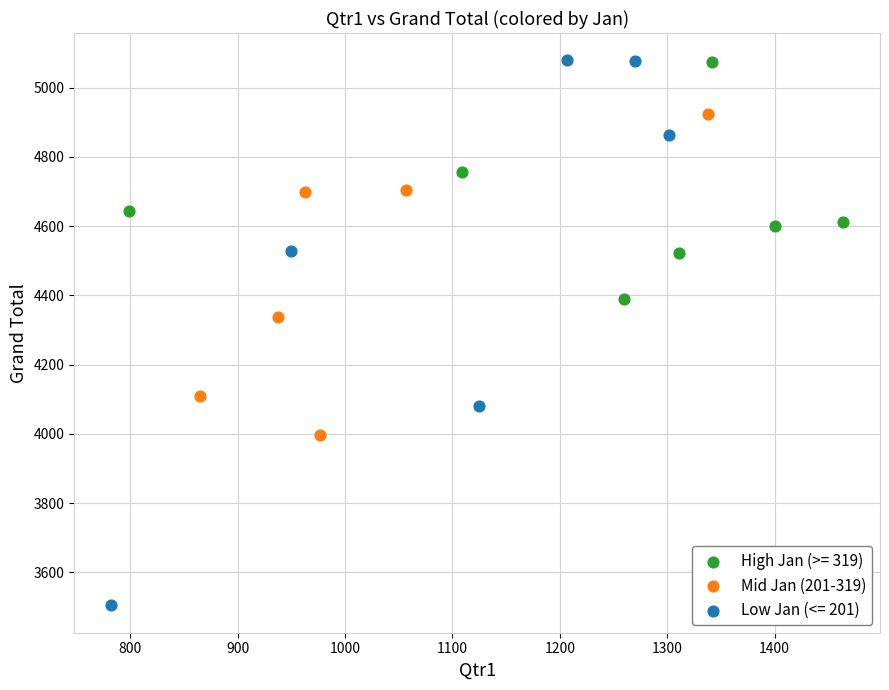

Which series contains the lowest Y value?

Low Jan (<= 201)